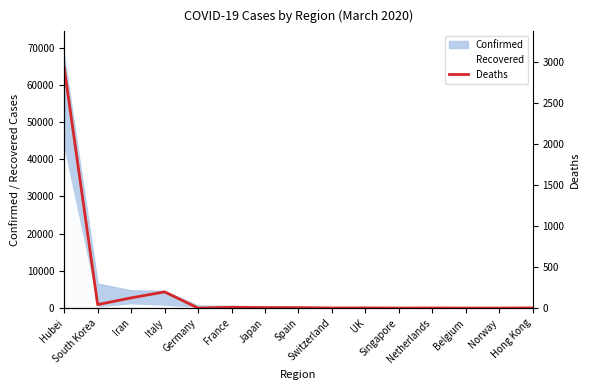

Is it true that the value at Japan is 1?

False